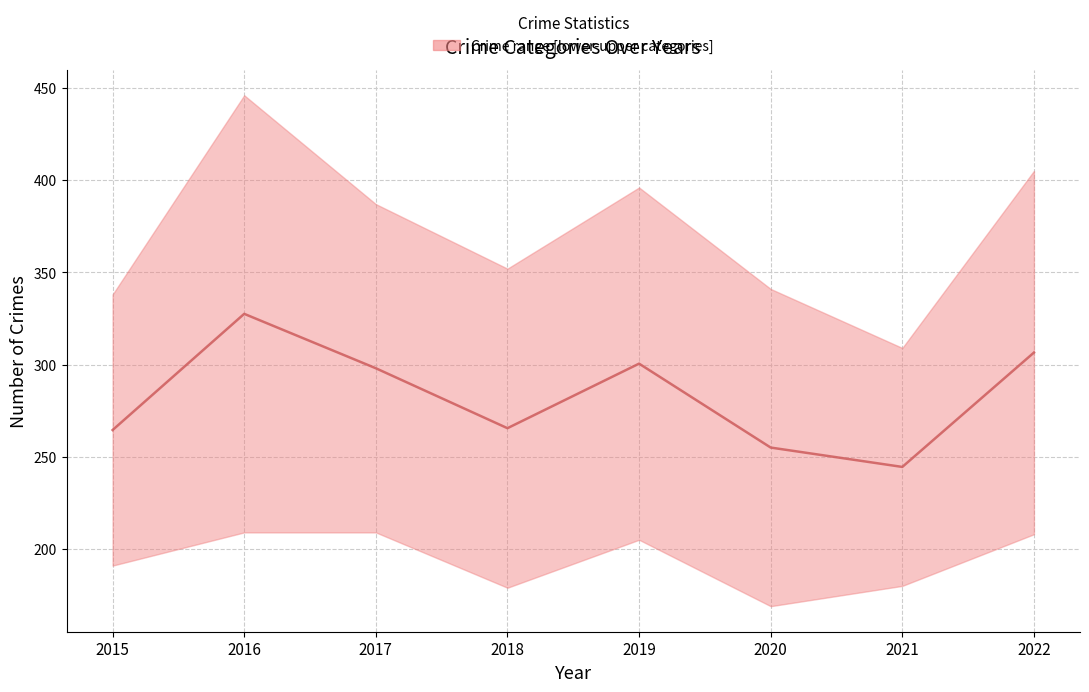

At which category does the chart reach its minimum across all series?

2021